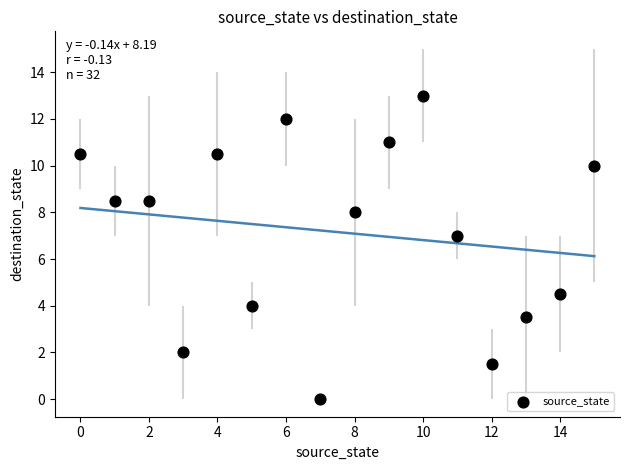

What is the range of Y values (max minus min)?

13.0